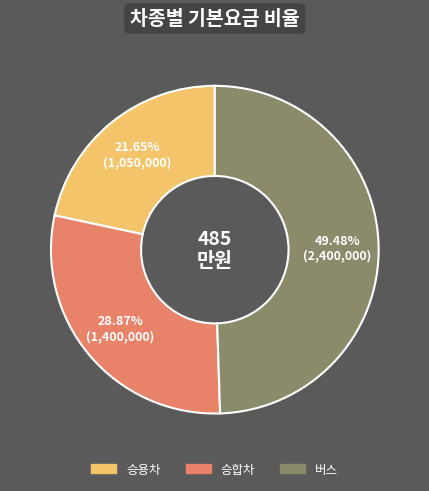

Does any single category account for the majority?

No